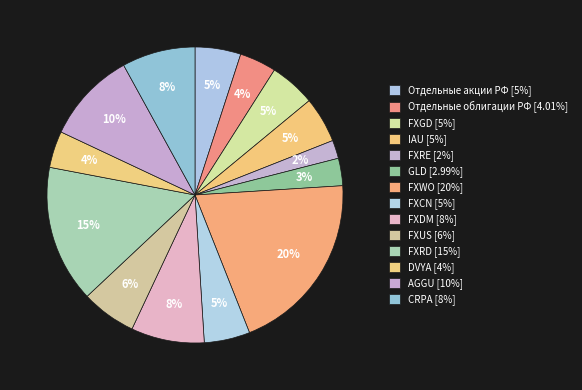

Does FXCN account for over 50% of the chart?

No